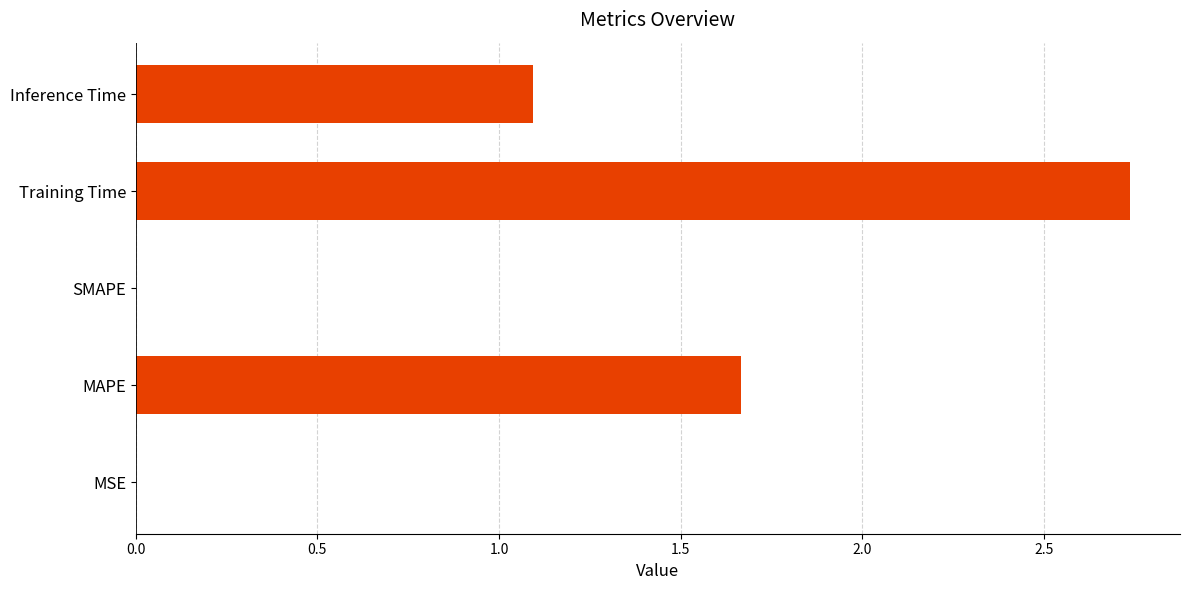

What is the sum of all values?

5.5